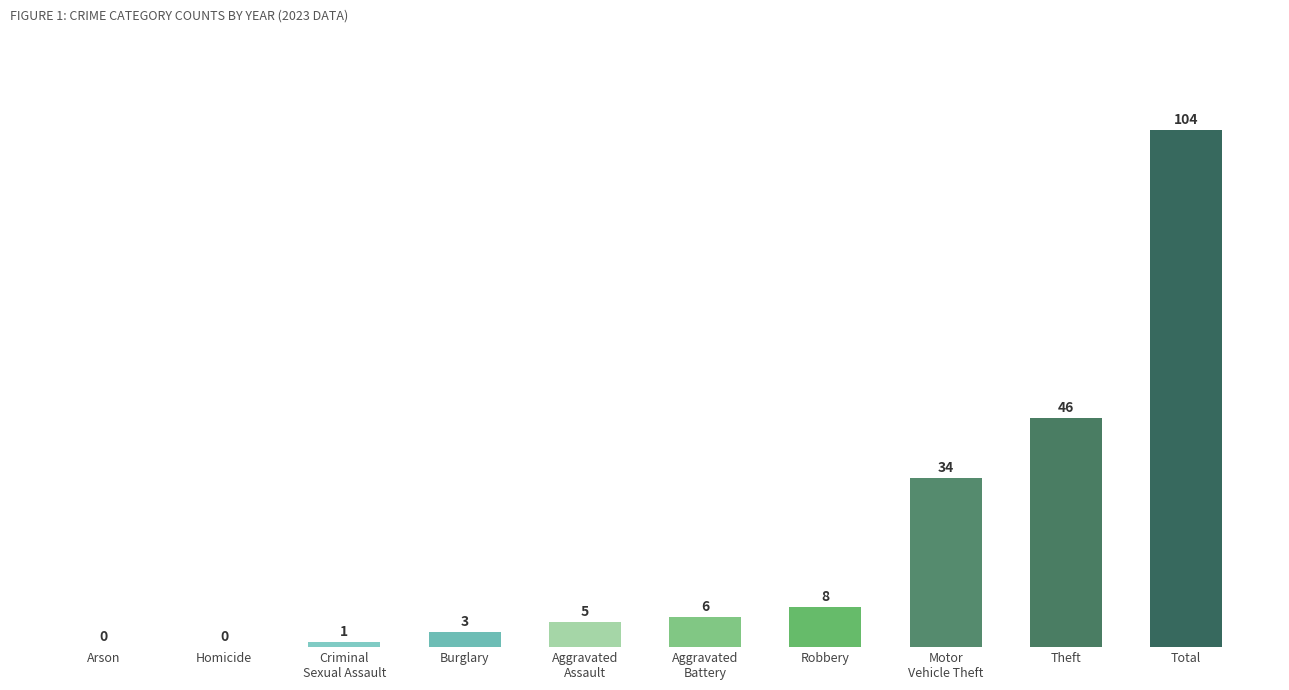

What is the sum of the values at Robbery and Homicide?

8